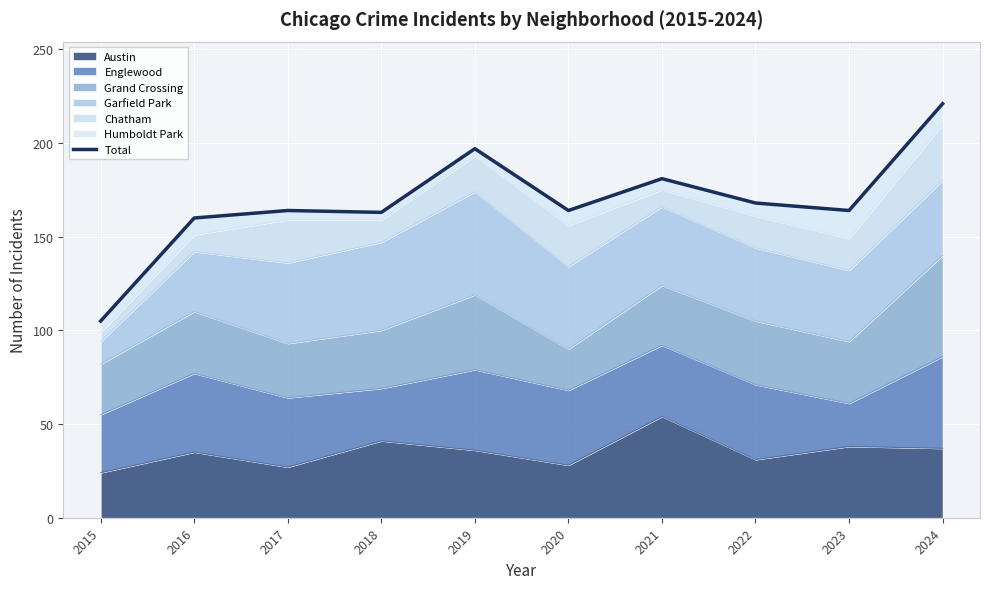

What is the value of the 1st point from the left?

105